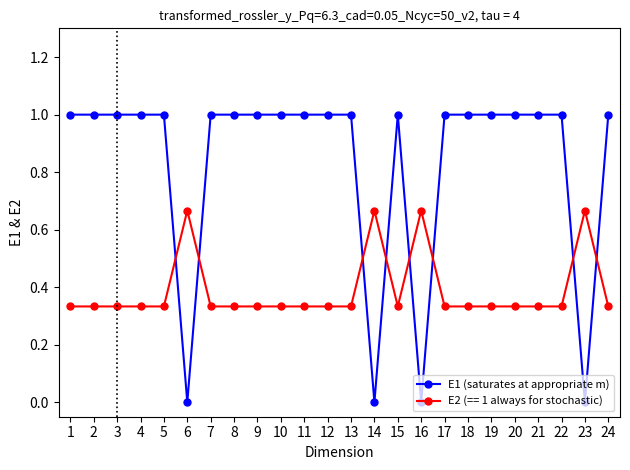

Rank the series at 4 from highest to lowest value.

E1 (saturates at appropriate m), E2 (== 1 always for stochastic)